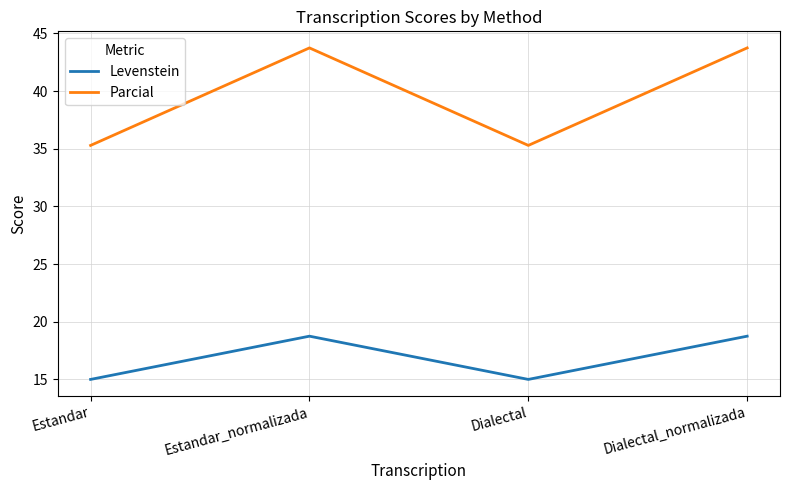

In Levenstein, how many points are higher than both neighbors (excluding endpoints)?

1